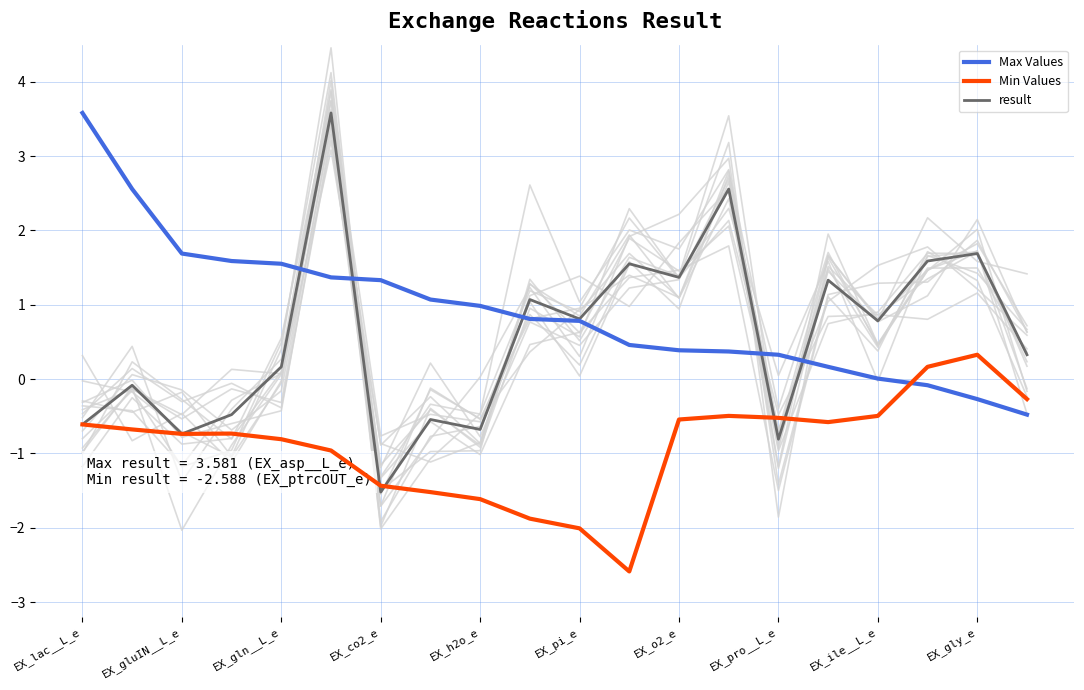

What is the lowest value of the Max Values series?

-0.5